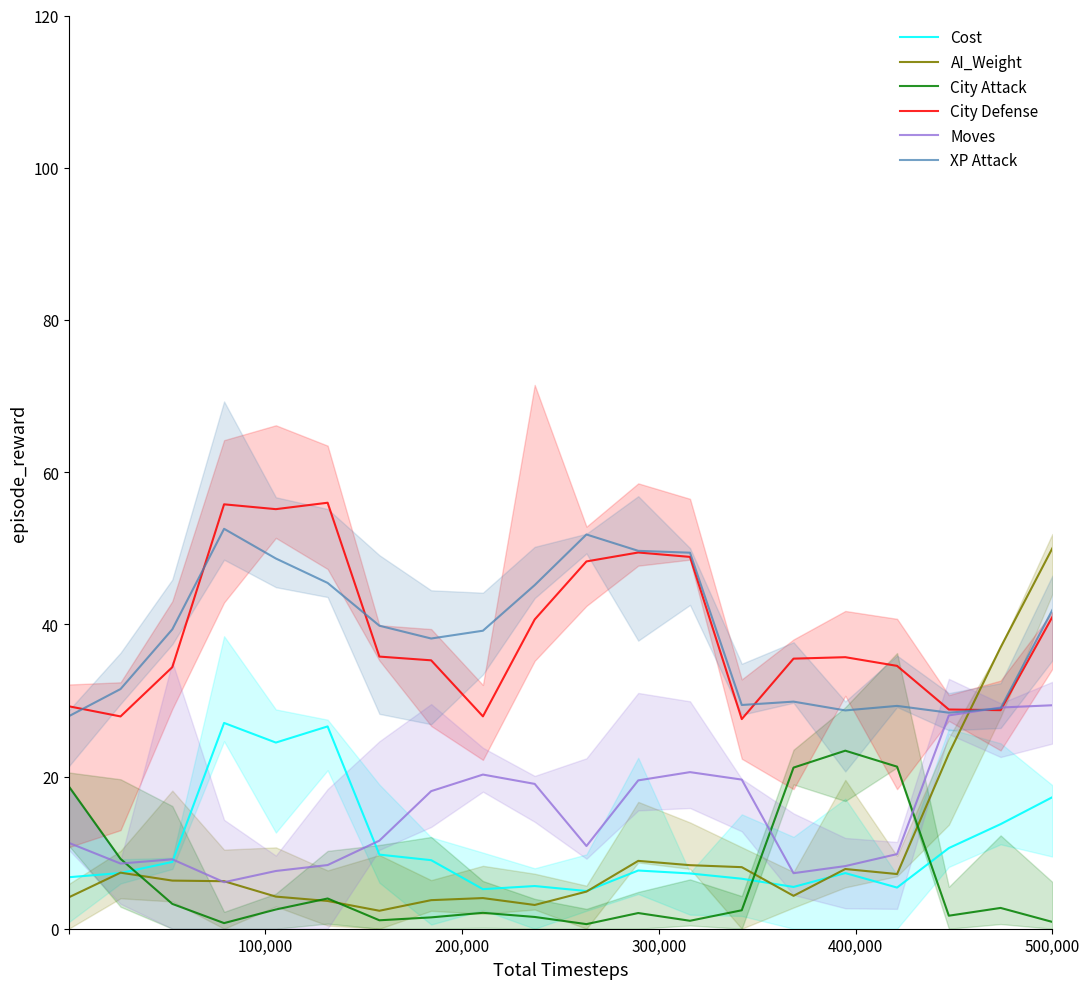

True or false: City Defense and AI_Weight intersect in this chart.

True